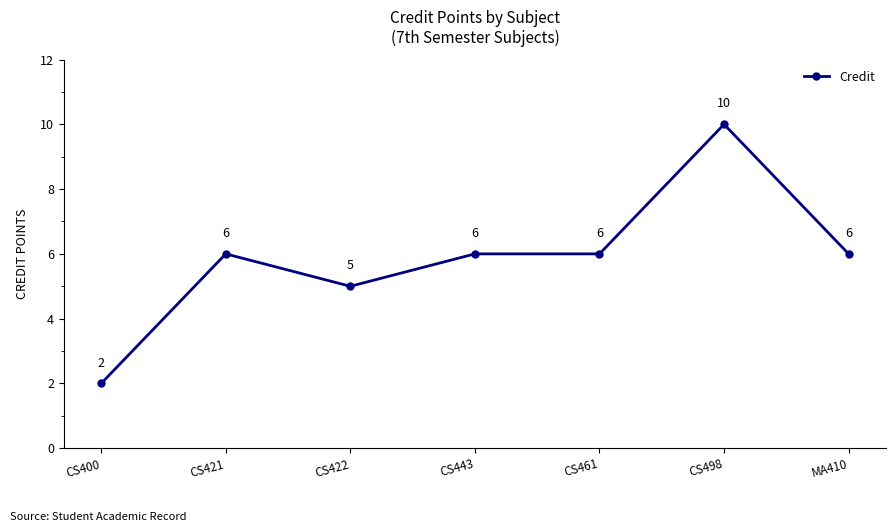

The value at CS498 is 16. True or false?

False